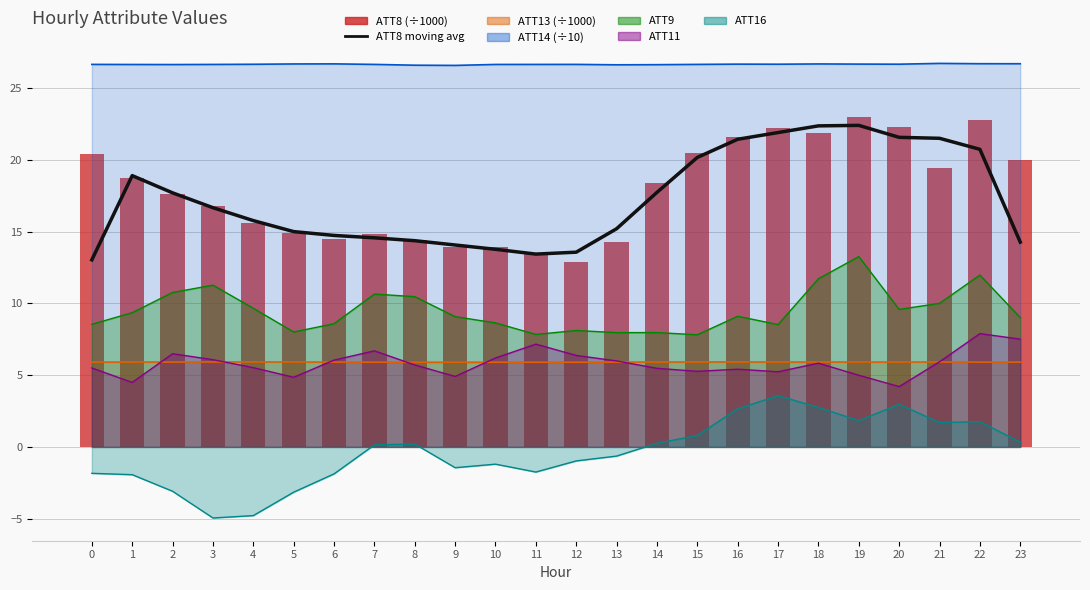

At which label does ATT14 reach its peak?

21